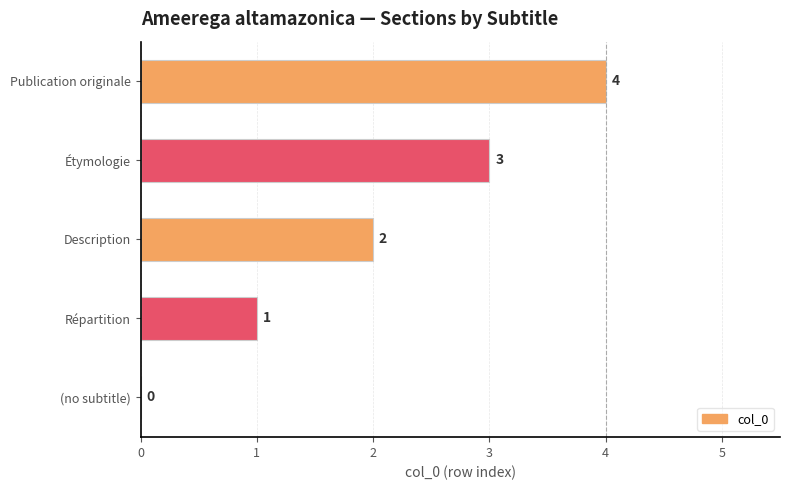

What is the change in value from Répartition to Publication originale?

+3